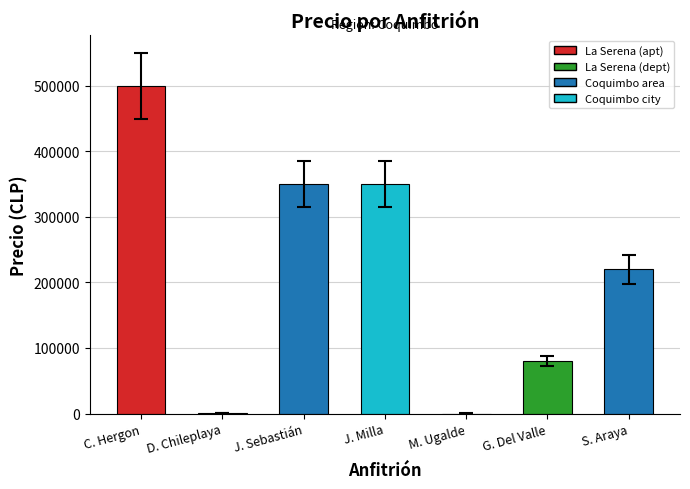

How many distinct data groups are displayed?

1